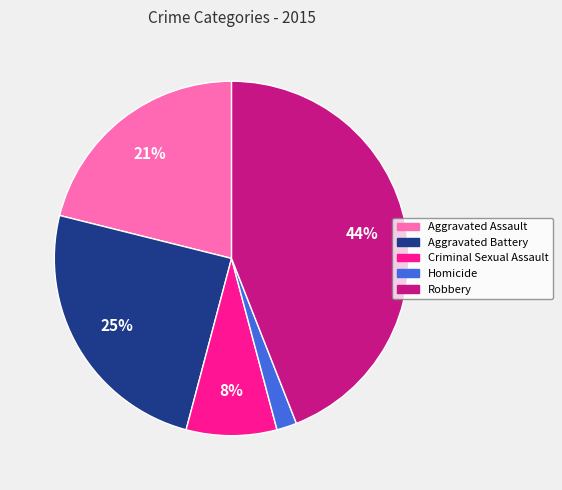

What is the smallest slice in the pie chart?

Homicide